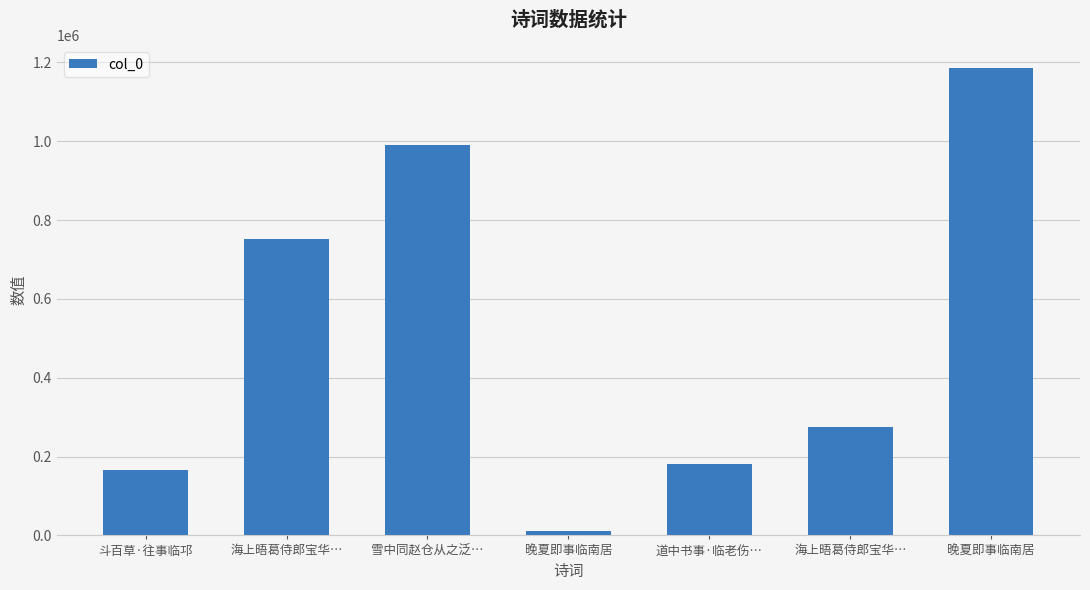

How many categories are shown in the chart?

7